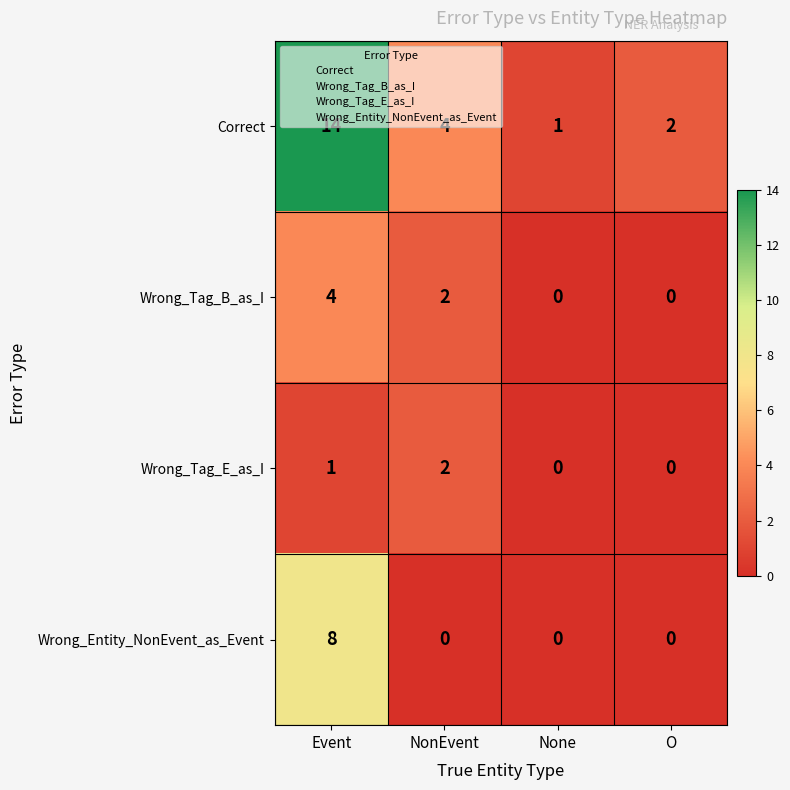

What is the difference between the maximum and minimum values in the Wrong_Entity_NonEvent_as_Event series?

8